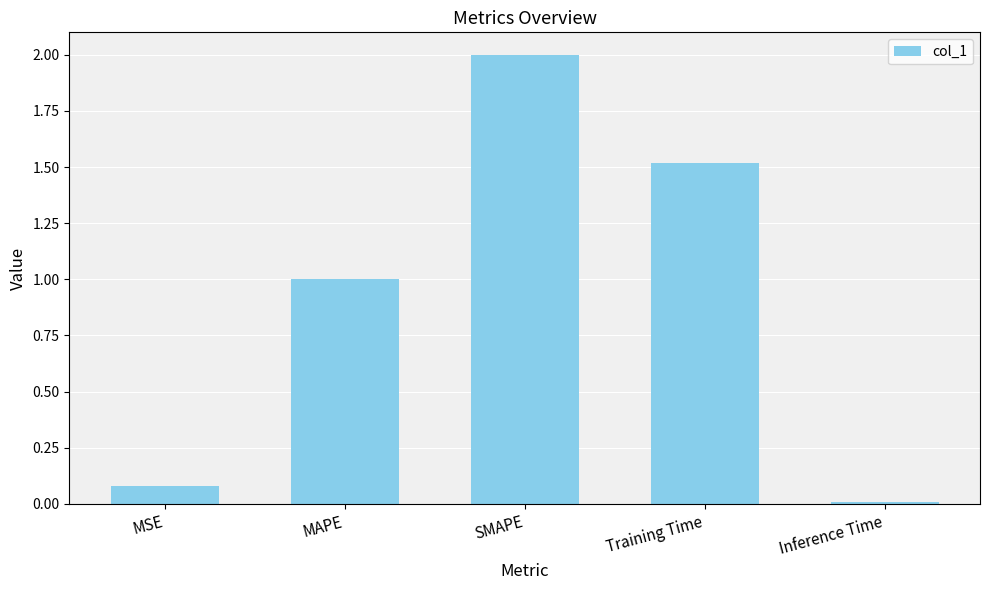

List the labels in order of value, smallest first.

Inference Time, MSE, MAPE, Training Time, SMAPE